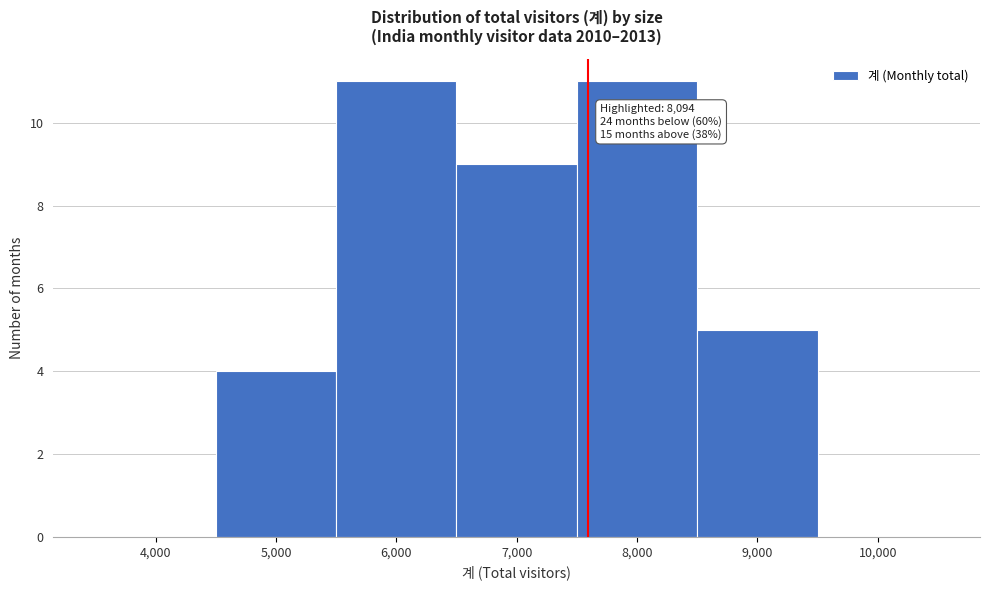

Reading left to right, list all the values displayed in this chart.

4,000=0	5,000=4	6,000=11	7,000=9	8,000=11	9,000=5	10,000=0